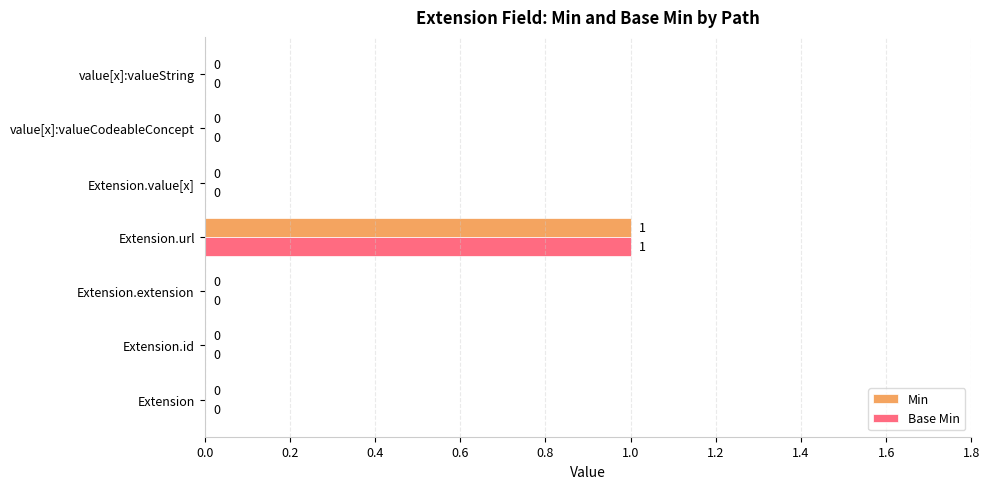

Is it true that Min equals -1 at Extension.value[x]?

False